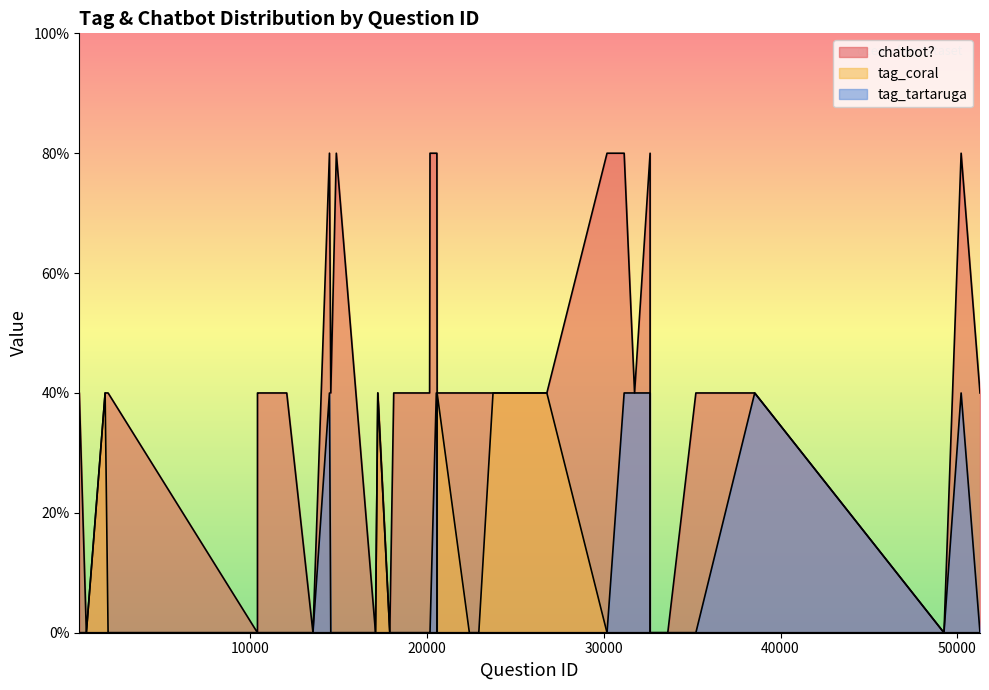

Between 14483 and 14558, which series saw the biggest shift?

chatbot?